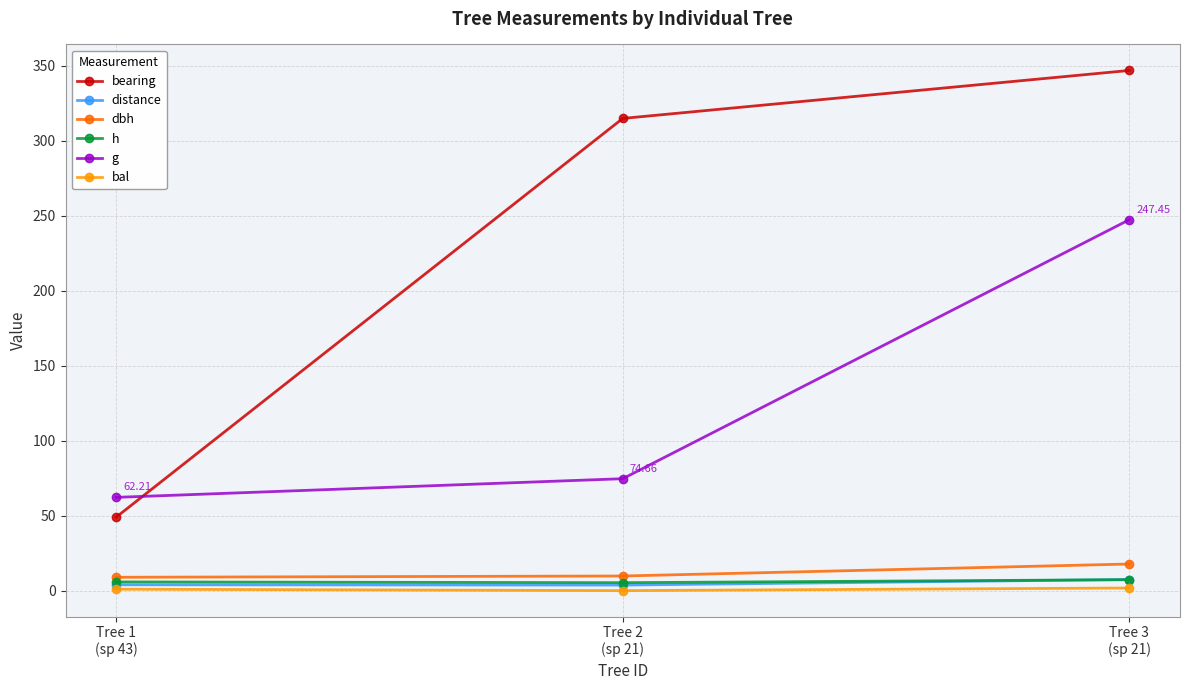

What is the difference between the maximum and minimum values in the g series?

185.2